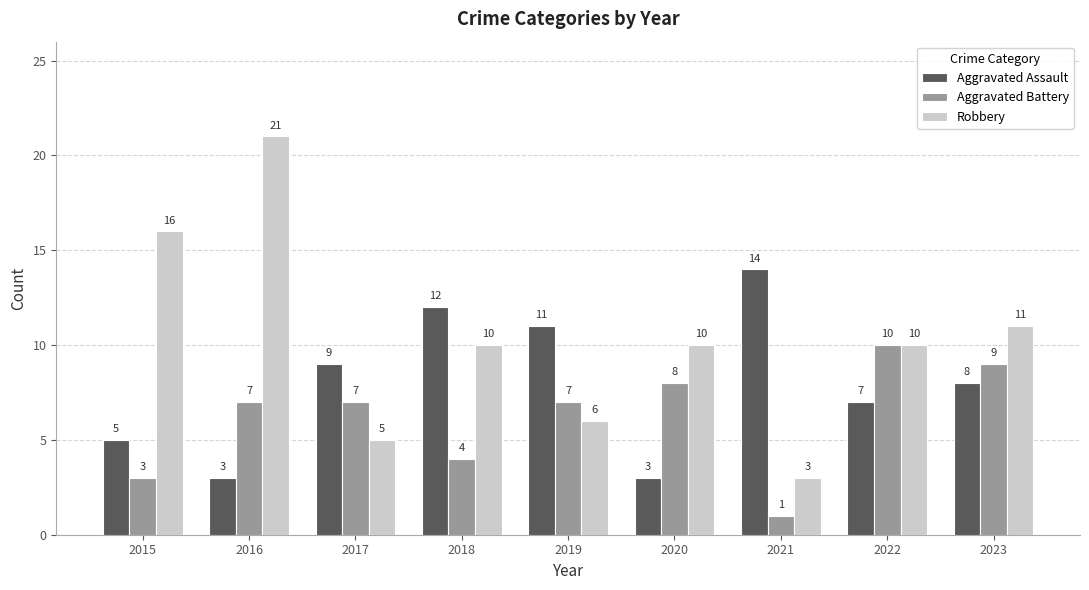

Where does the Robbery series first go above 10?

2015